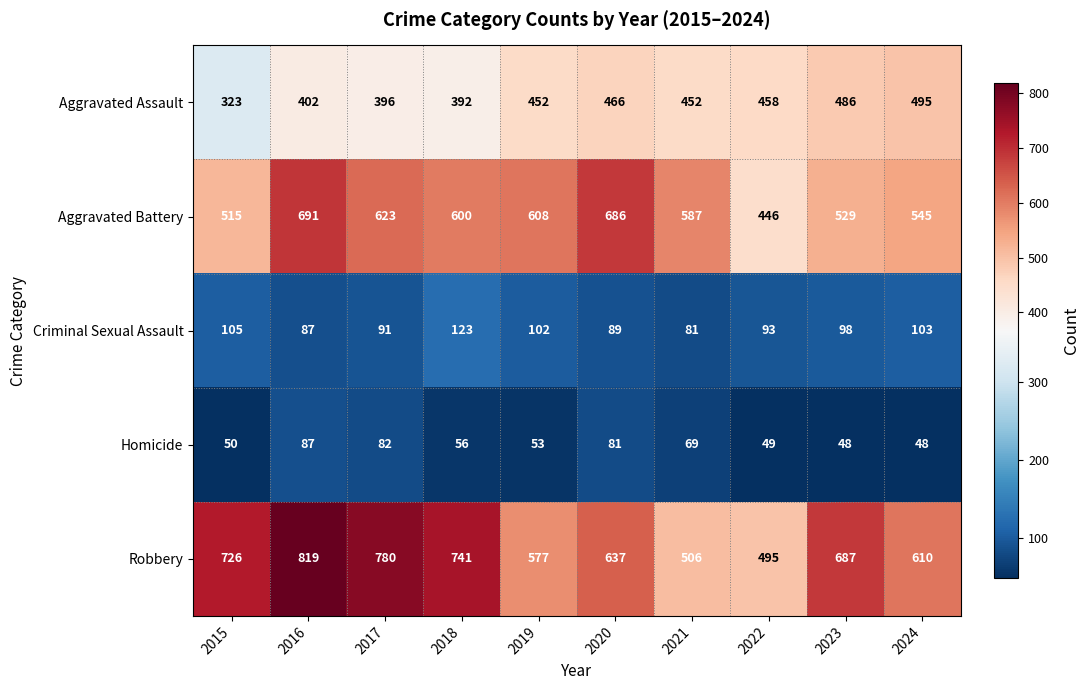

Where does the Homicide series first go above 56?

2016